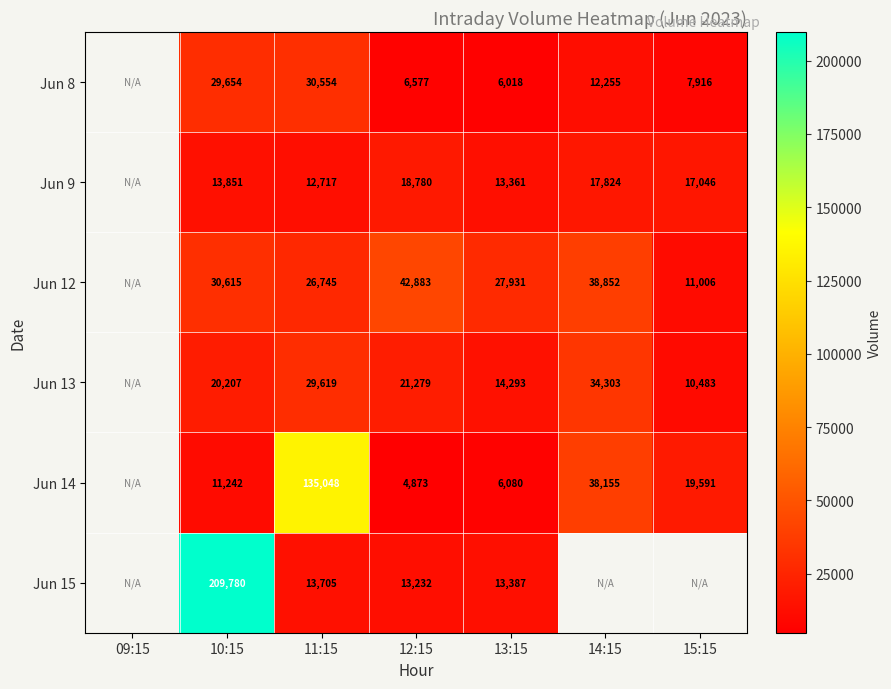

What is the total value across all series at 12:15?

107624